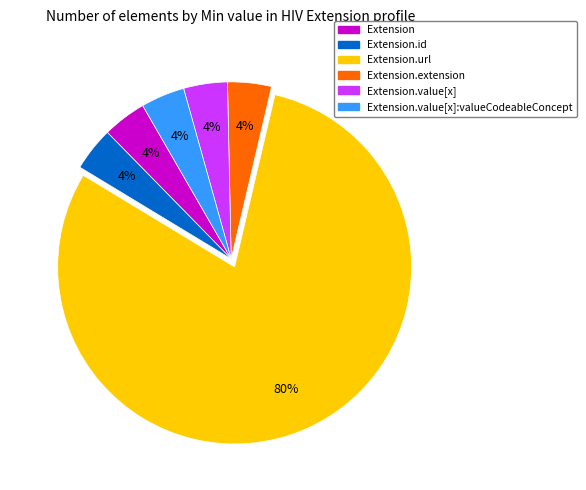

How many segments does this pie chart have?

6